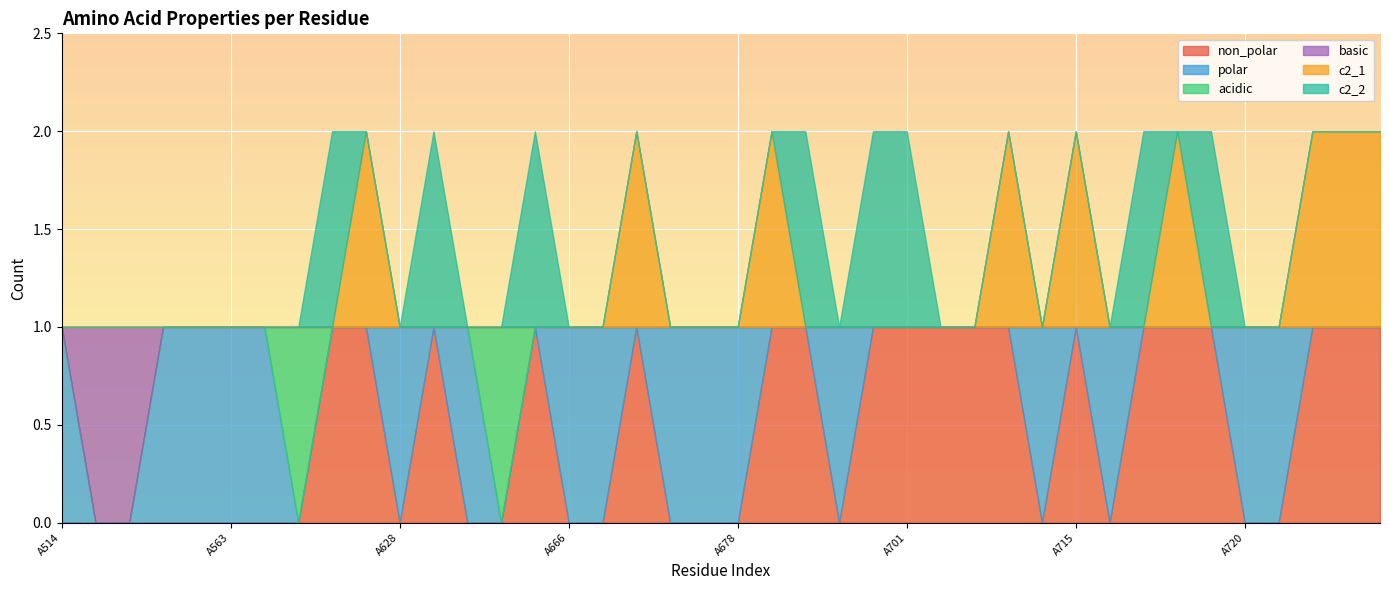

What is the greatest value displayed?

1